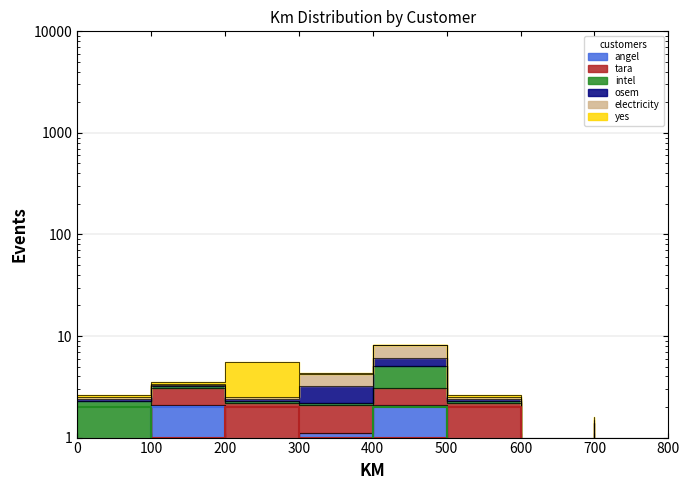

How many times do intel_line and tara_line cross each other?

3